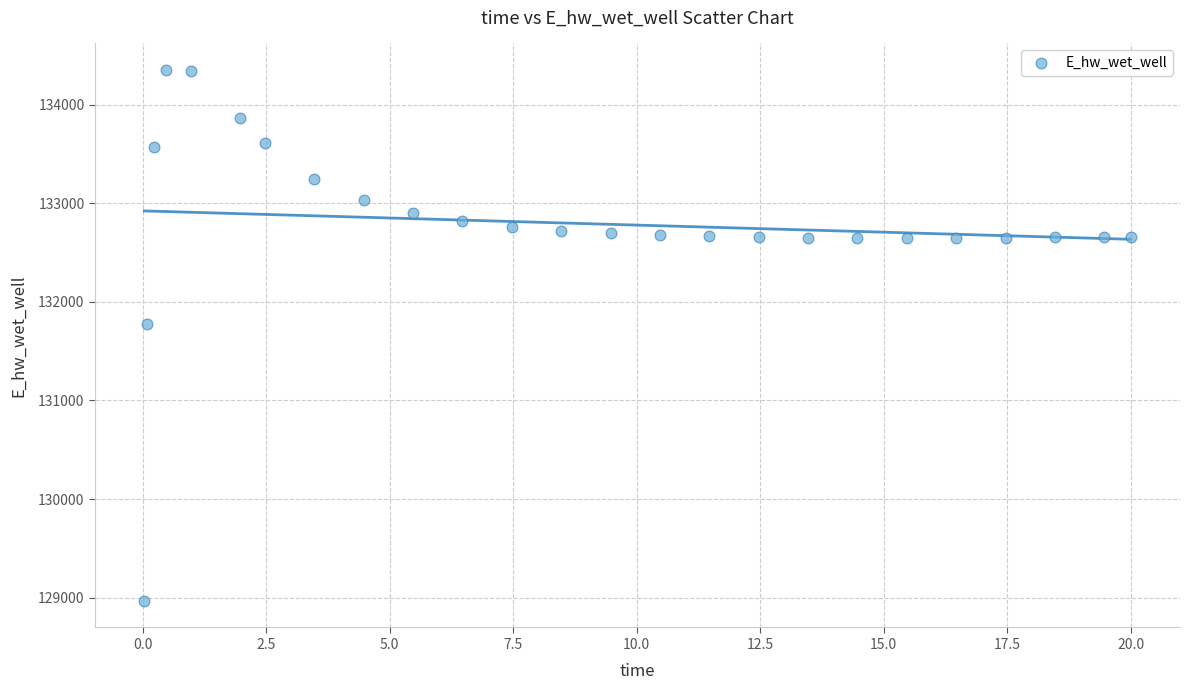

What Y value in the scatter plot is closest to 131658?

131774.9